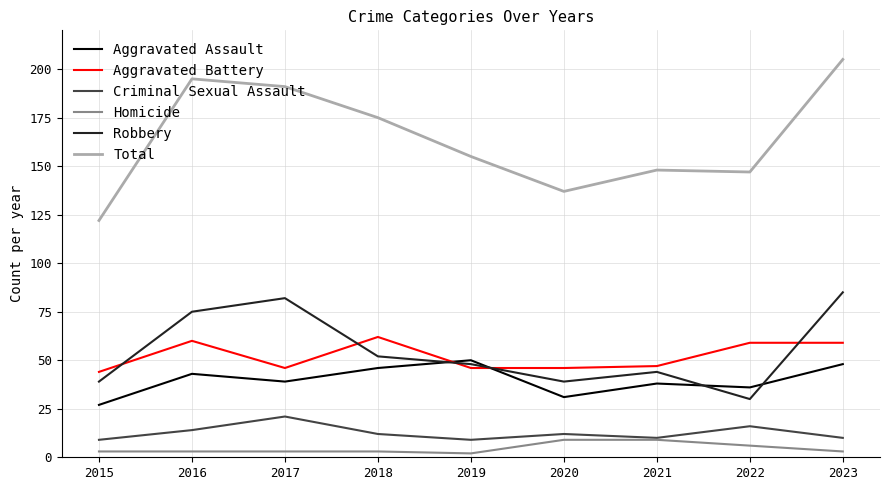

True or false: Aggravated Assault and Criminal Sexual Assault cross at least once.

False